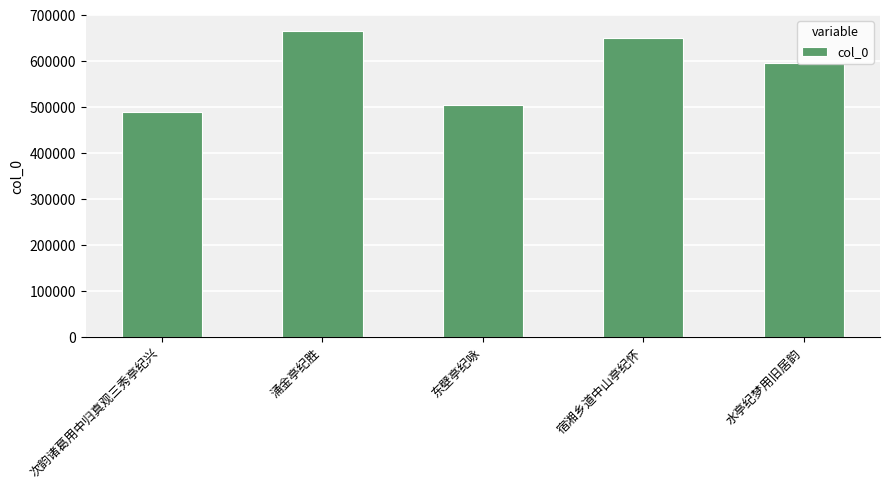

What position from the left is 涌金亭纪胜?

2